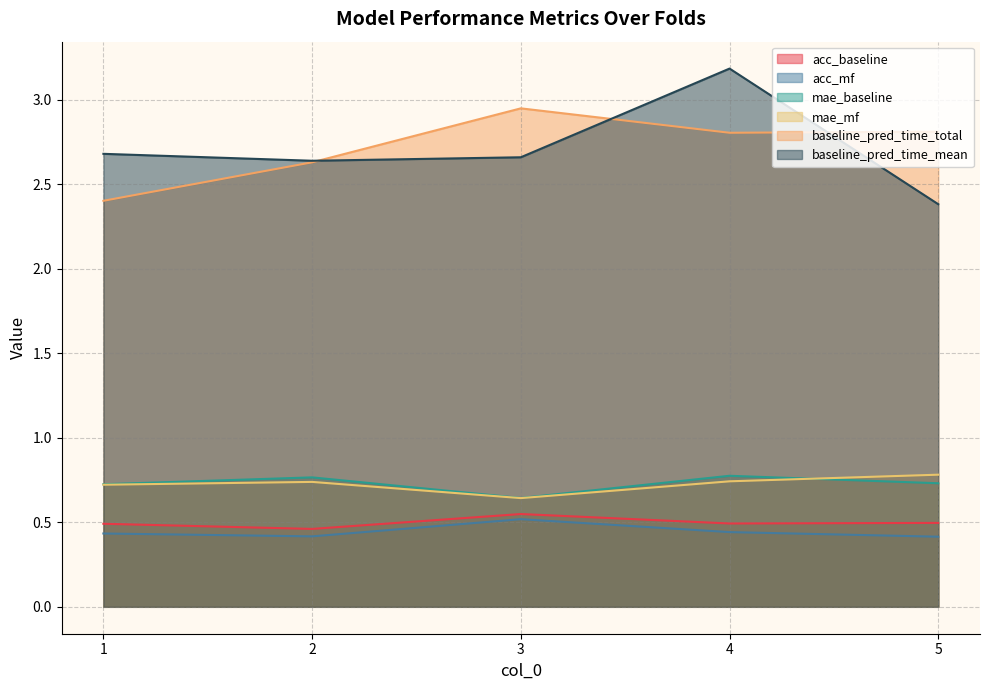

True or false: acc_baseline has a value of 0.8 at 3.

False